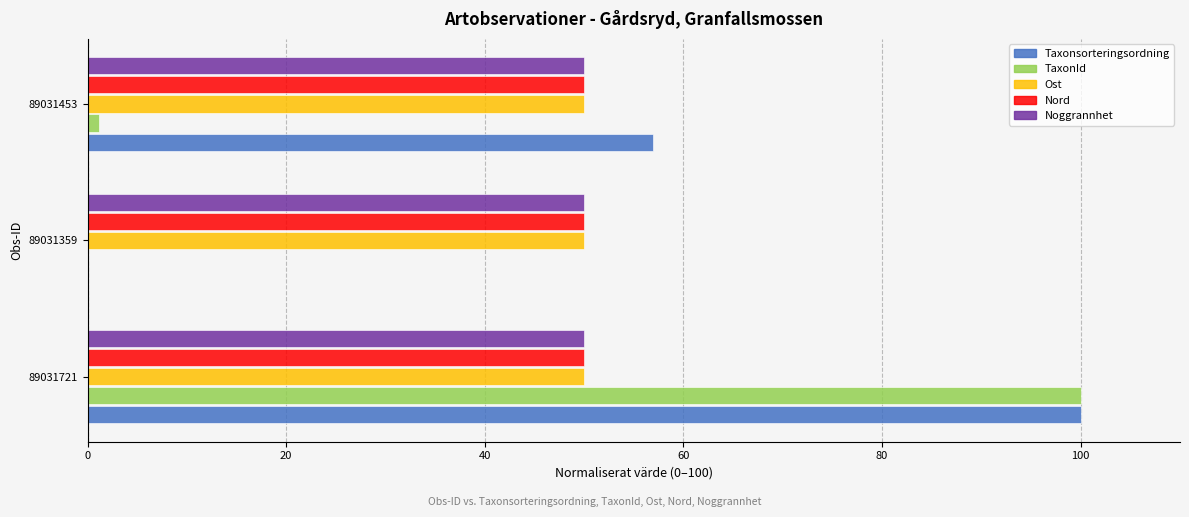

How many categories are shown in the chart?

3